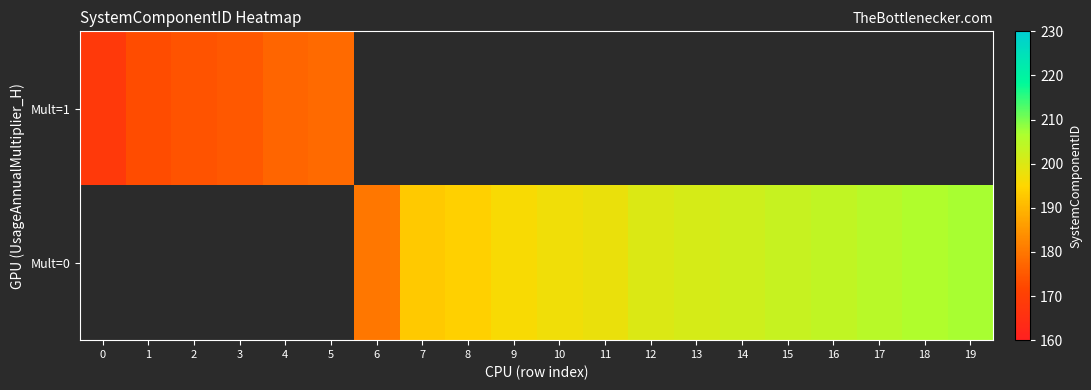

Rank the categories by Mult=0 value from lowest to highest.

0, 1, 2, 3, 4, 5, 6, 7, 8, 9, 10, 11, 12, 13, 14, 15, 16, 17, 18, 19